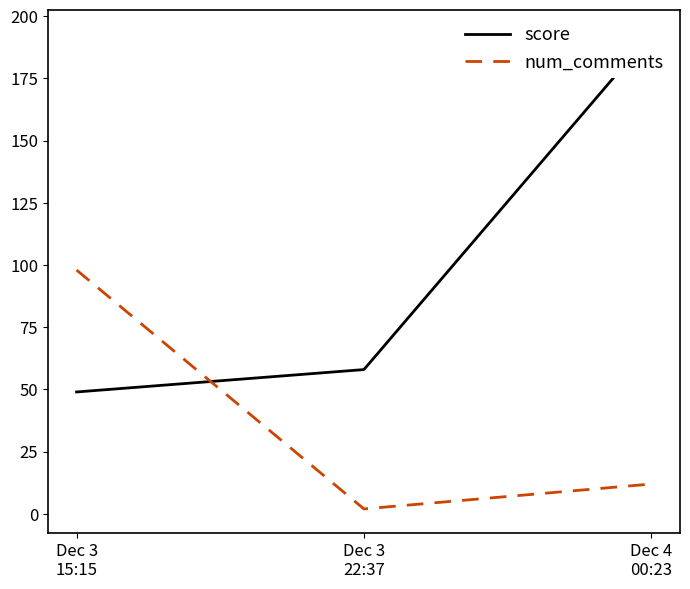

What is the value of the num_comments point at the 2nd from the left?

2